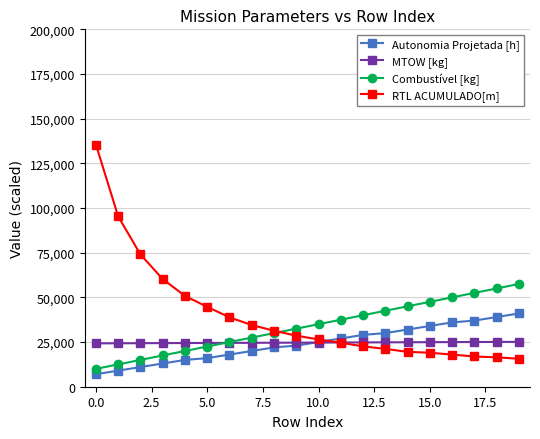

How many intersections are there between MTOW [kg] and RTL ACUMULADO[m]?

1